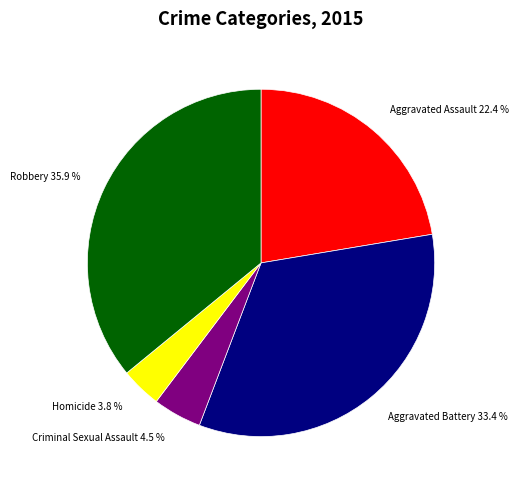

Approximately how many times larger is the value at Criminal Sexual Assault compared to Aggravated Assault?

0.2